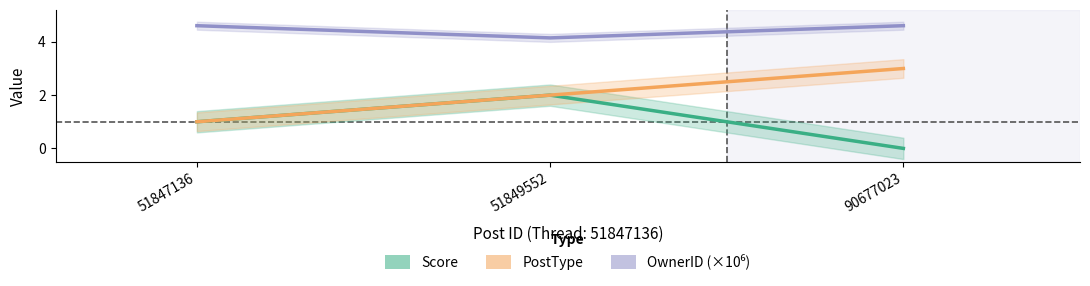

The Score series shows 1.1 at 90677023. True or false?

False